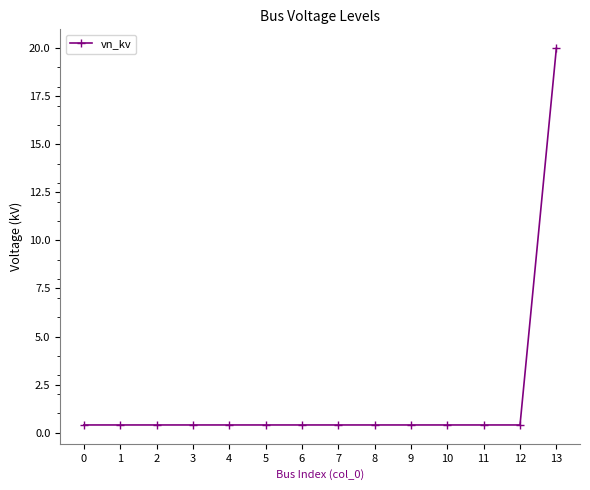

What is the change in value from 1 to 13?

+19.6